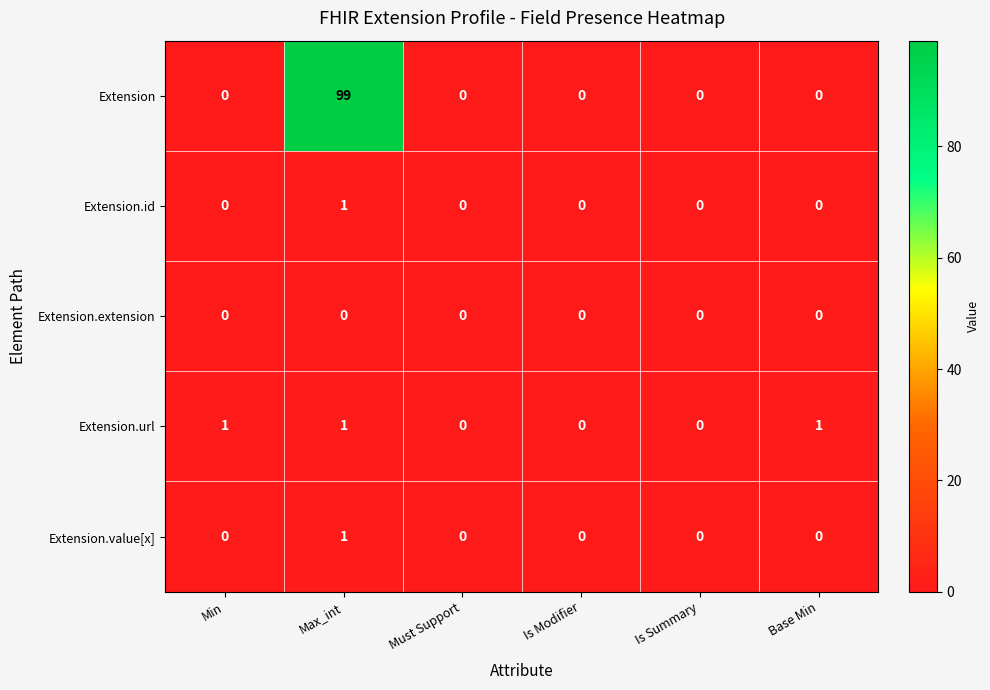

Which series has the widest spread of values?

Extension